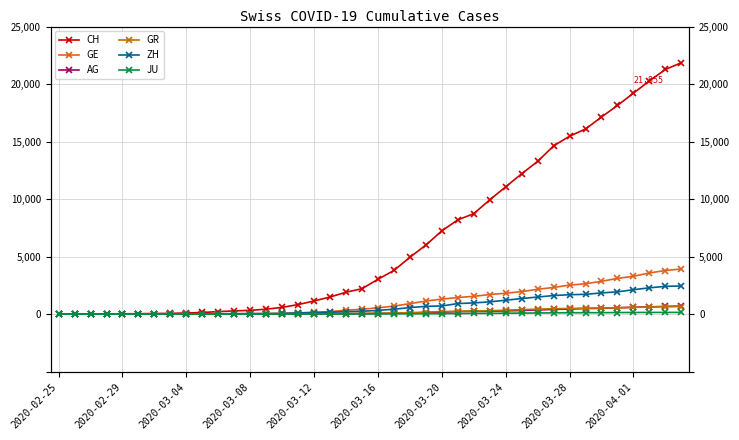

Read the GE value at 31, to the nearest 50.

2300